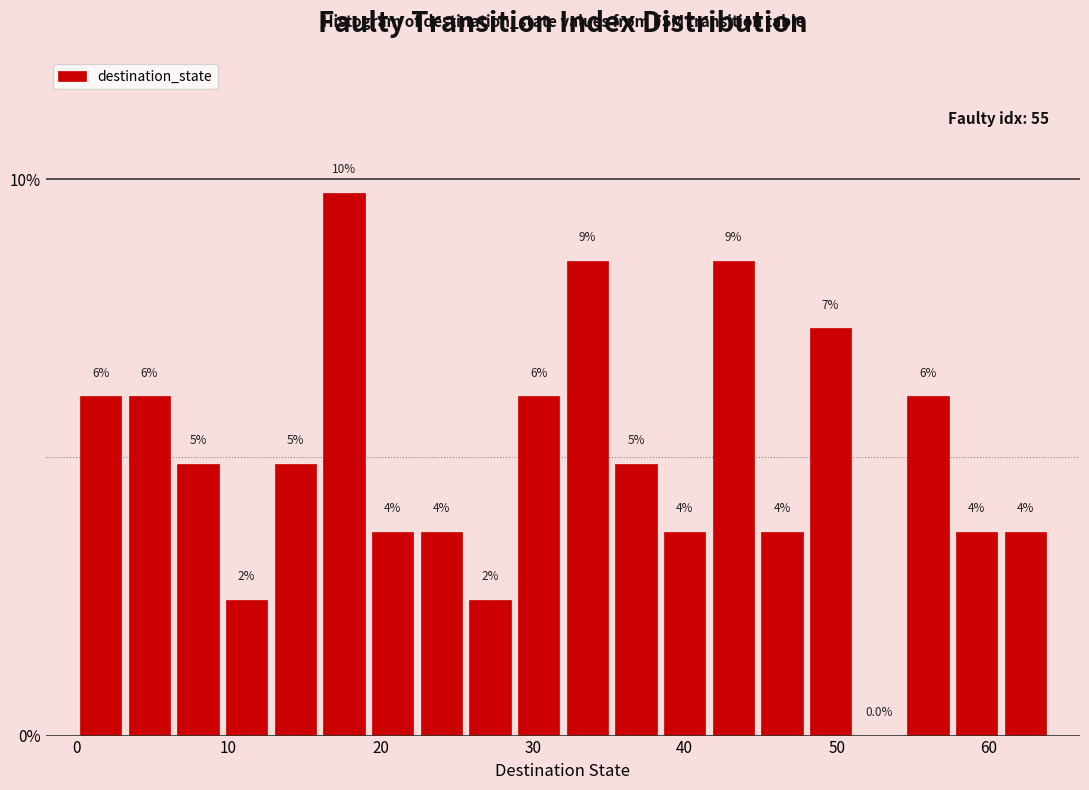

Around what value on the x-axis is the tallest bar? Give the approximate position of its centre, as read against the axis.

18